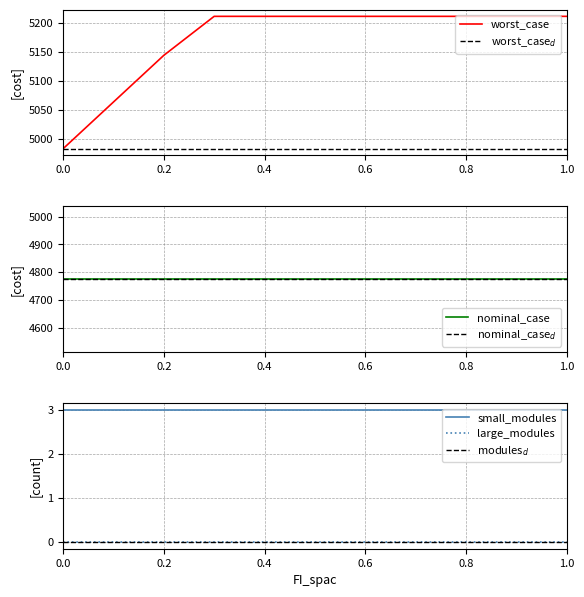

Which has a higher value, 0.5 or 0.3?

0.5